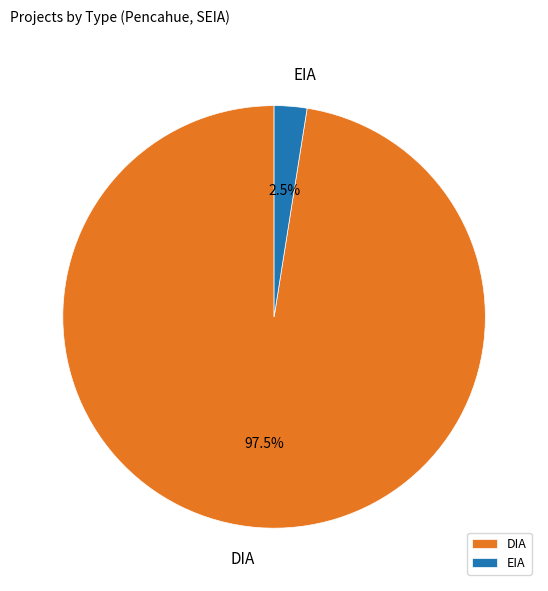

Which has a higher value, DIA or EIA?

DIA